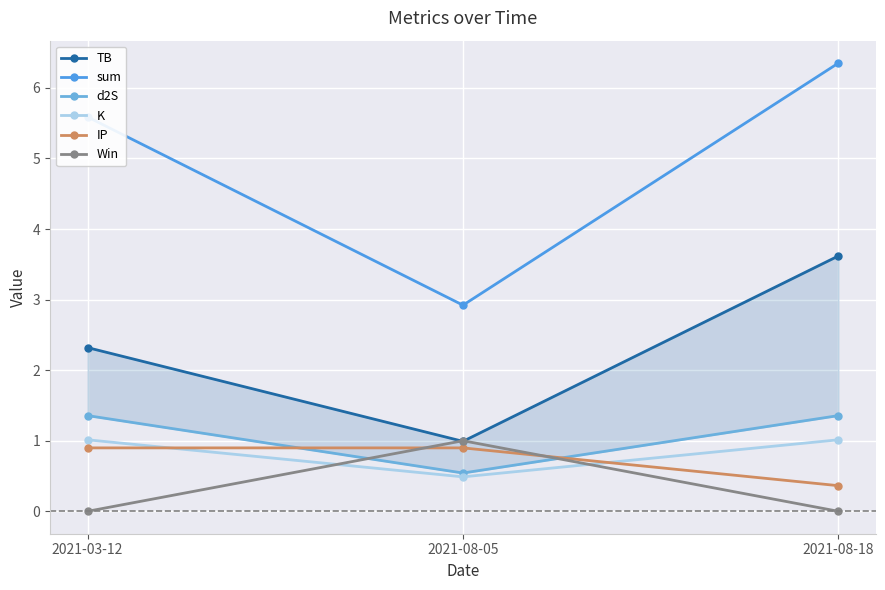

What is the minimum value for TB?

1.0